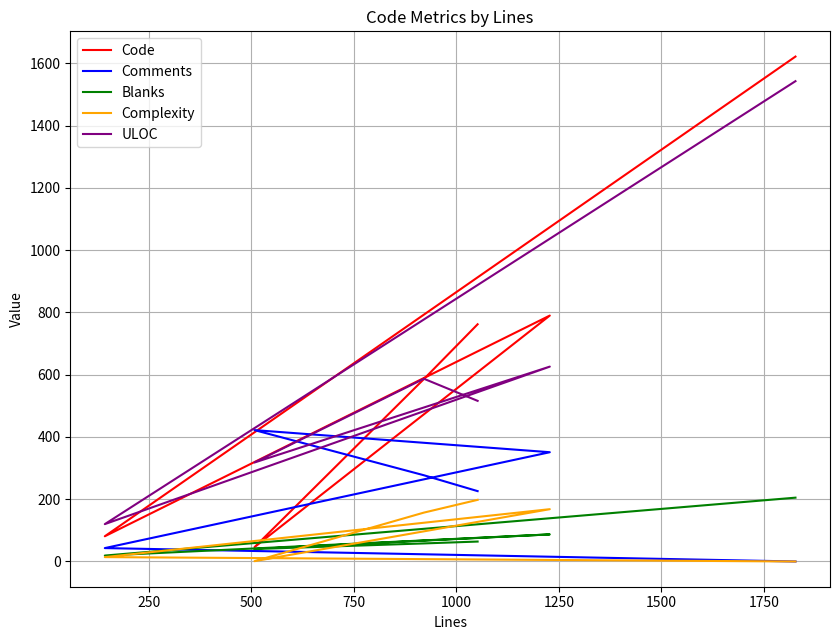

What is the difference between the second highest and second lowest values in the ULOC series?

308